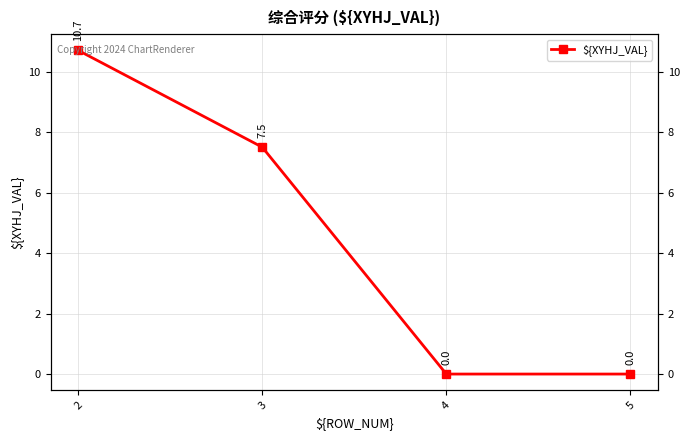

The chart shows a value of -6.9 at 5. True or false?

False